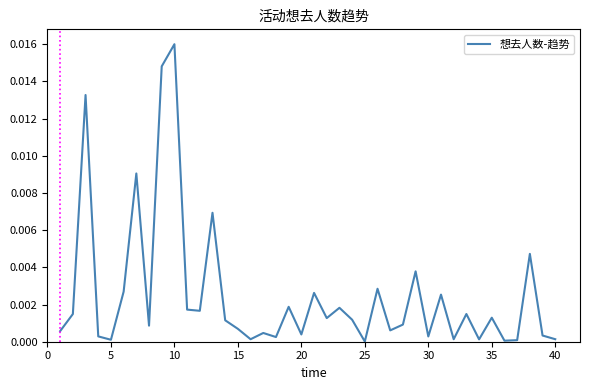

At which category does the chart reach its peak across all series?

10